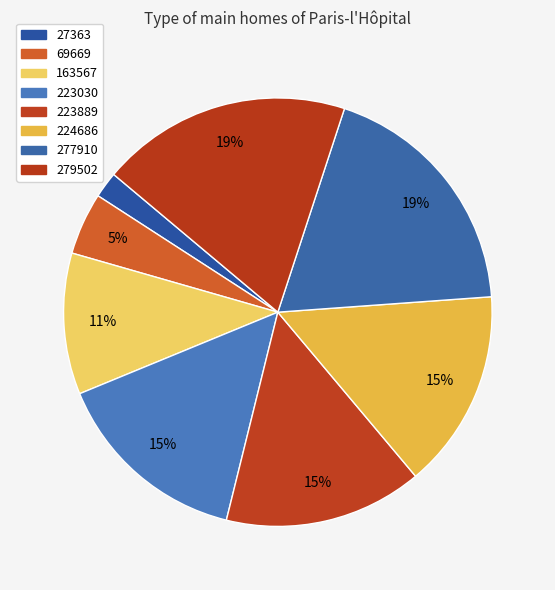

Rank the categories by value from lowest to highest.

27363, 69669, 163567, 223030, 223889, 224686, 277910, 279502